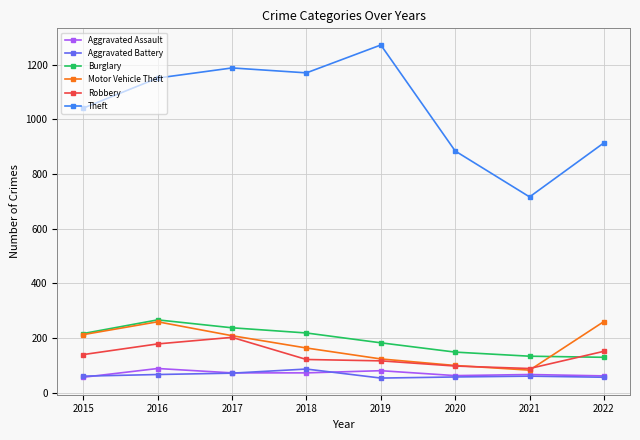

How many values in the Aggravated Battery series are below 60?

3